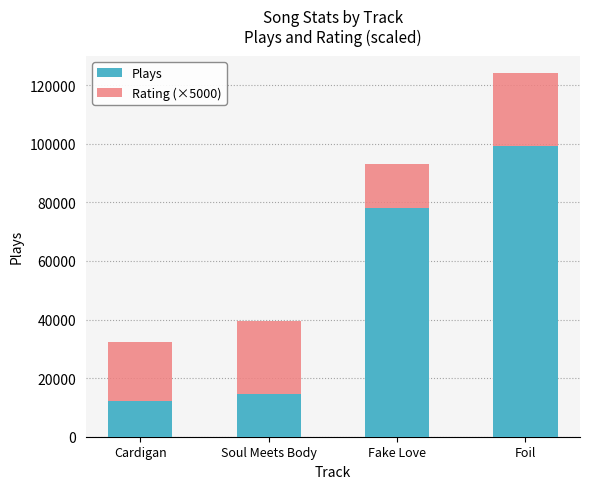

What is the minimum value for Plays?

12332